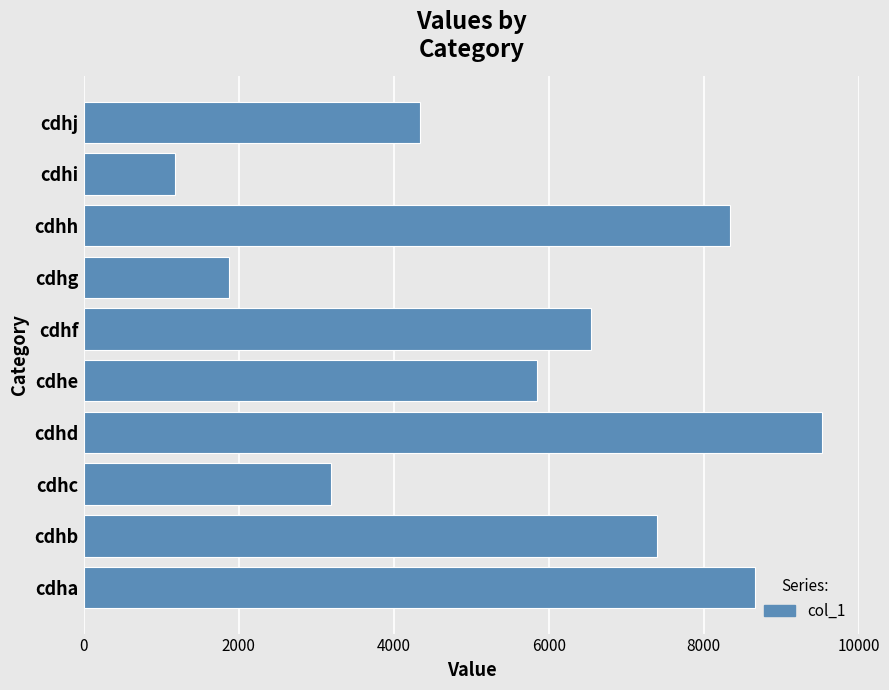

Are the bars grouped side by side (vs. stacked)?

No